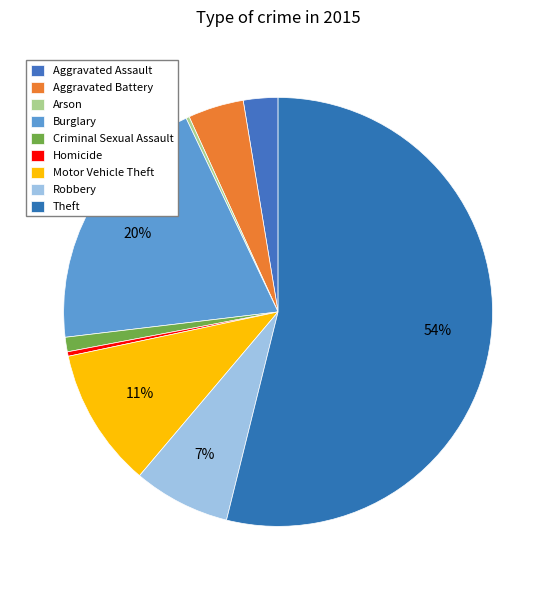

Is it true that Motor Vehicle Theft is 11% of the pie?

True